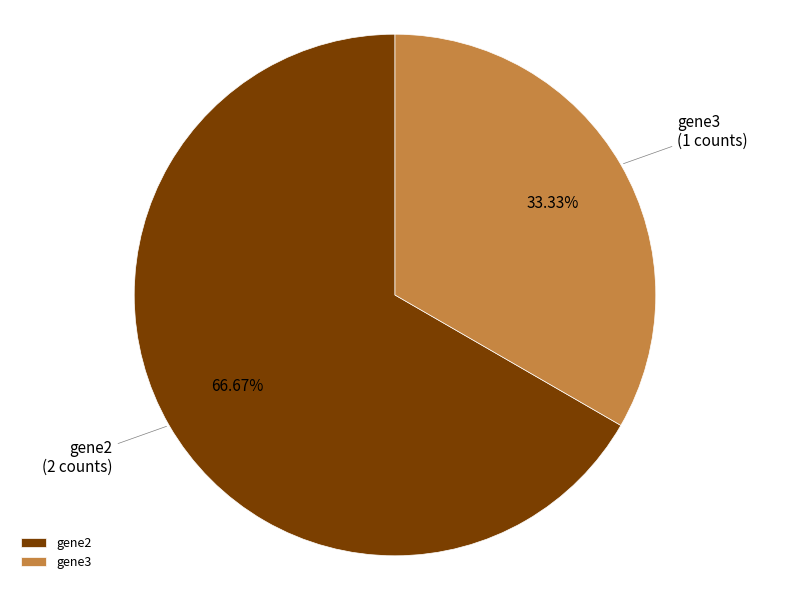

Which slice represents more than half of the pie?

gene2